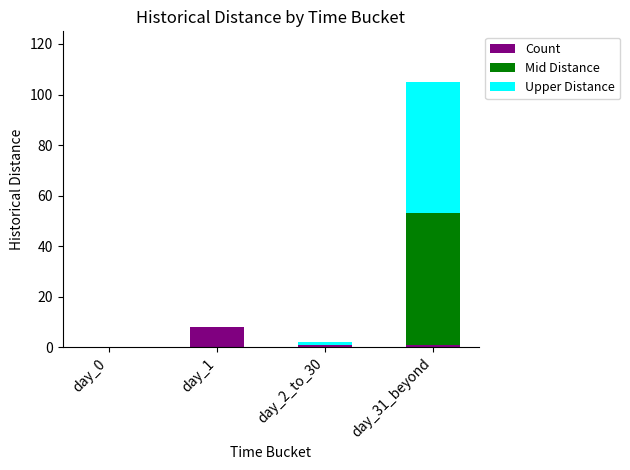

What are all the series names shown in the legend?

Count, Mid Distance, Upper Distance